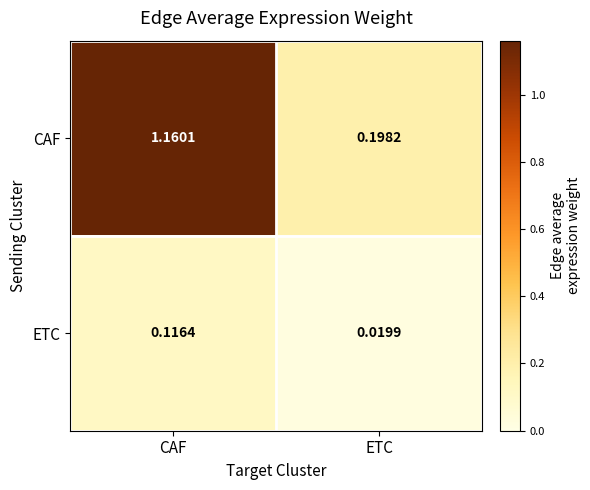

Count the number of categories in the chart.

2